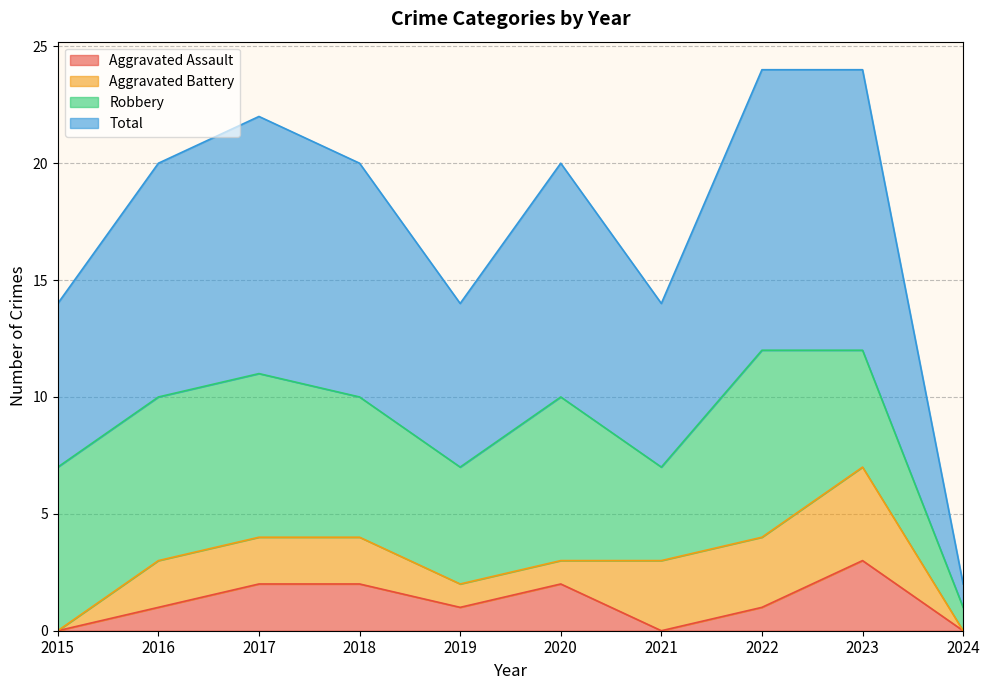

What is the approximate value of Total at 2021, to the nearest 10?

10